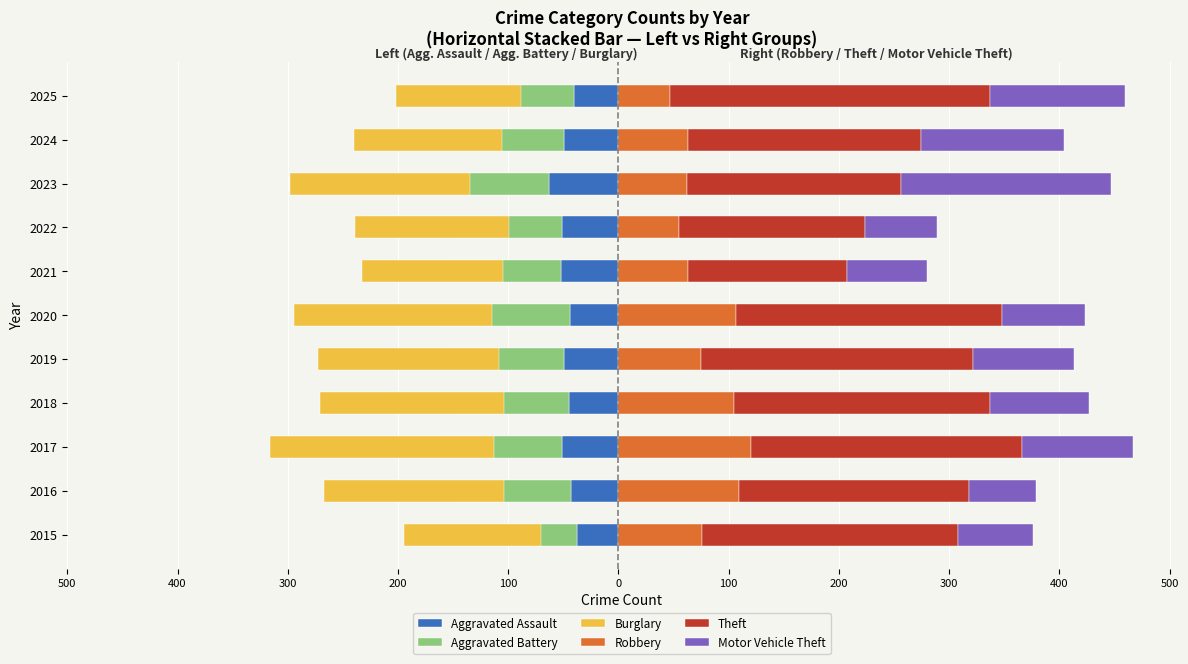

What is the value of the Robbery bar at the 7th from the left?

75